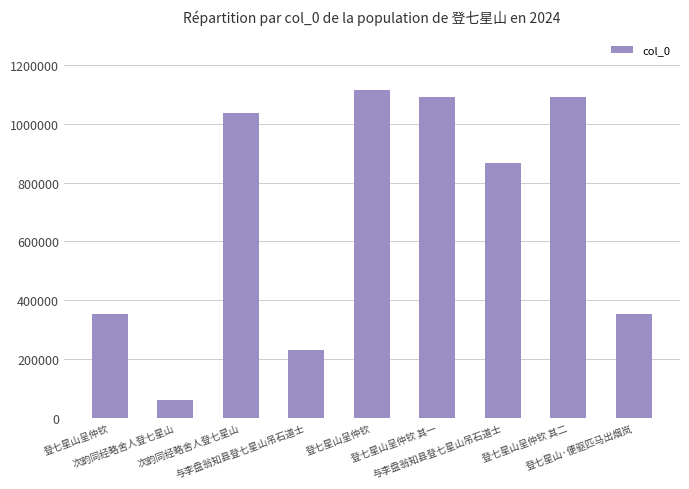

How many data points does each series have?

9